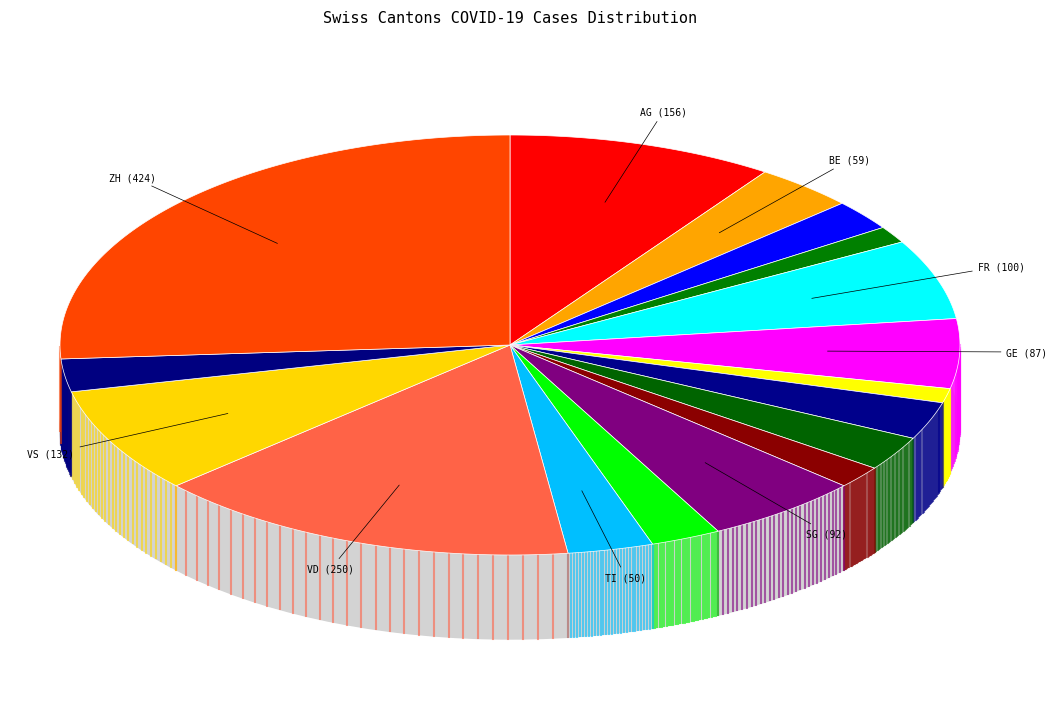

Which slice is the smallest?

BS